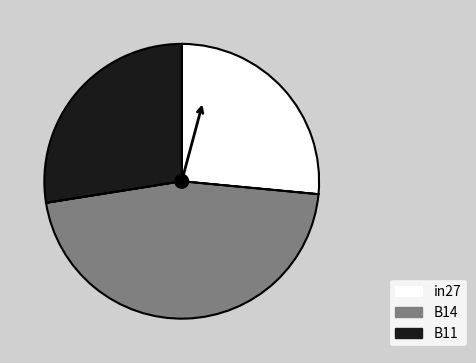

Which category has the smallest portion of the pie?

in27